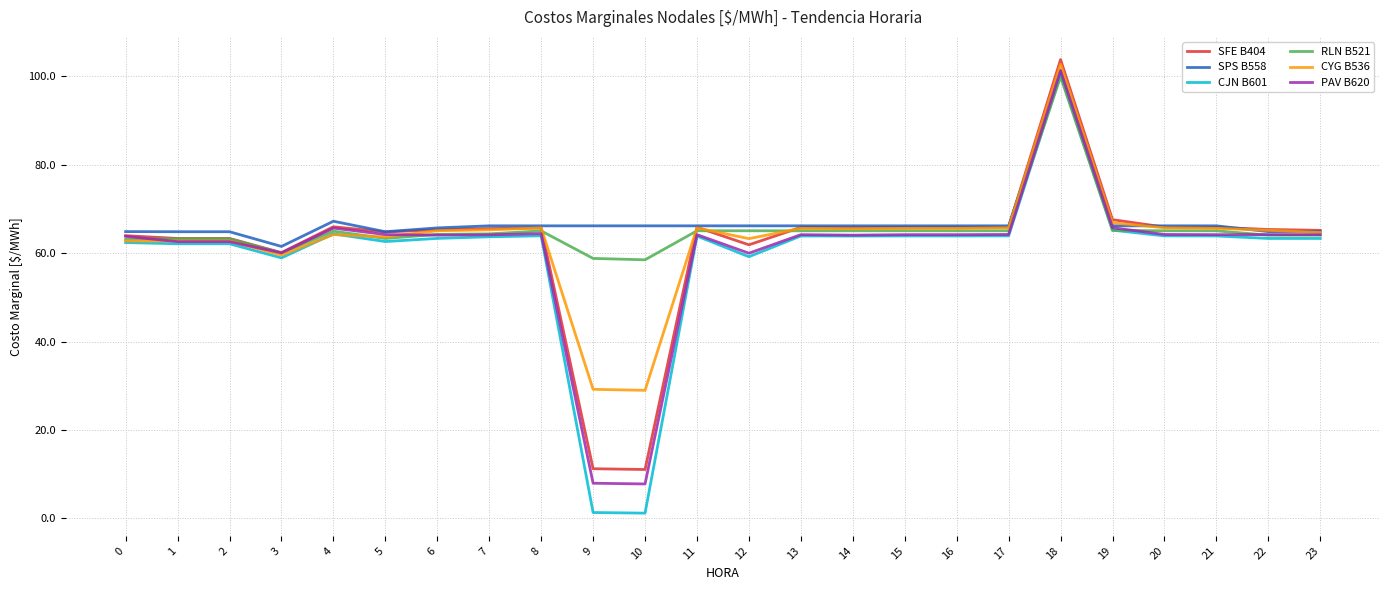

True or false: RLN B521 has a value of 65.1 at 11.

True